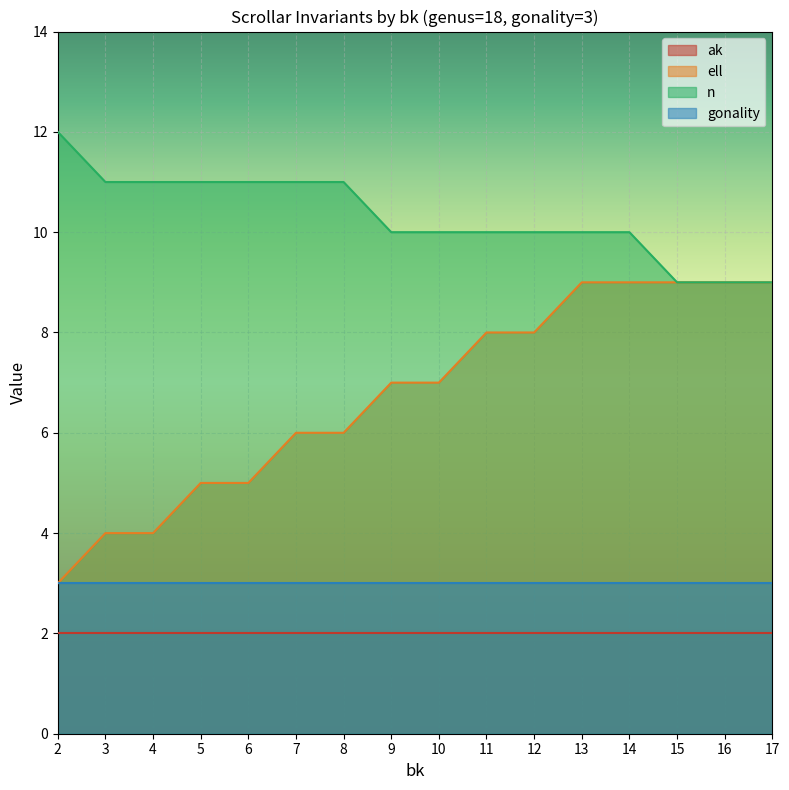

What is the lowest value of the gonality series?

3